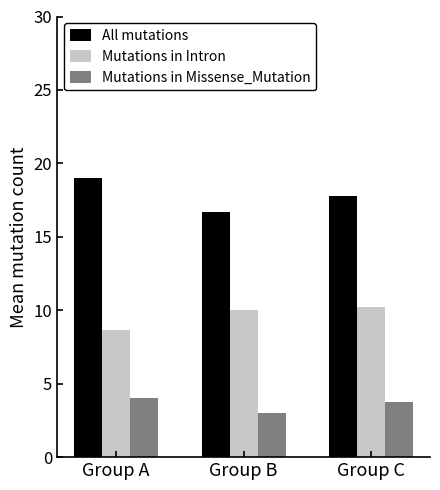

What value does the Mutations in Intron series have at Group B?

10.0